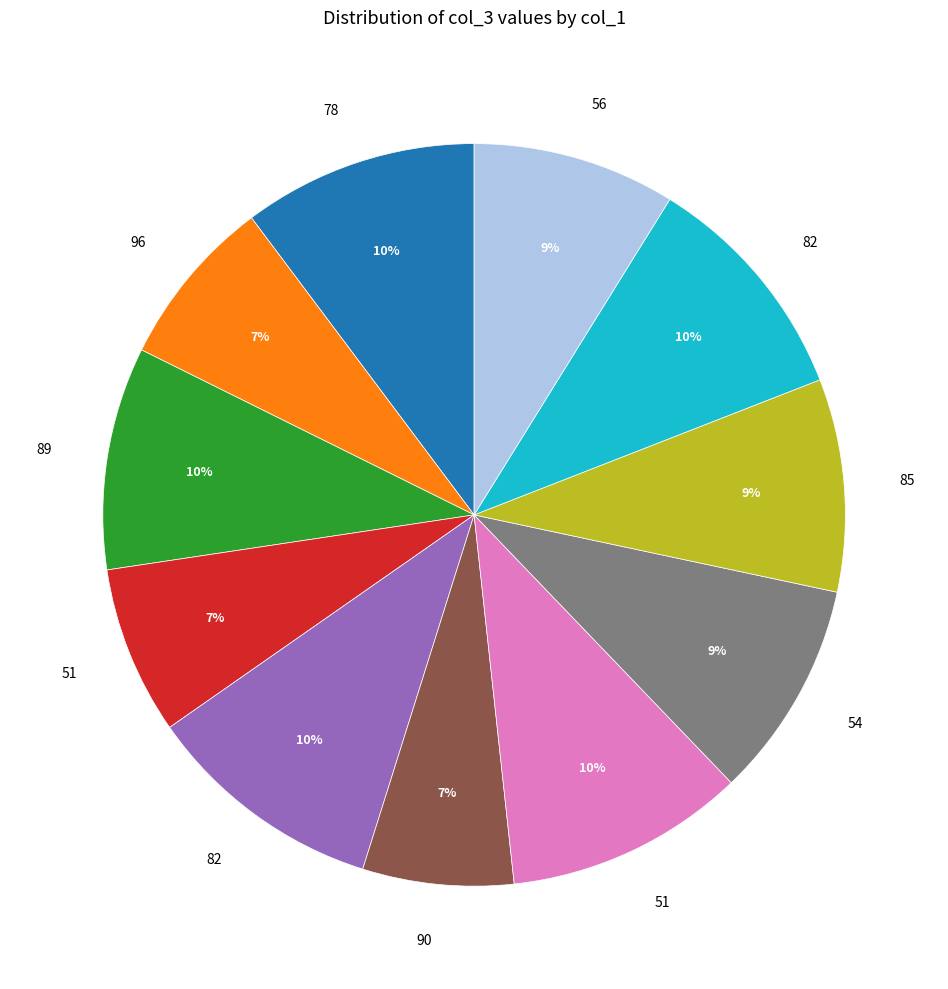

To the nearest percent, what is the average slice percentage?

9%